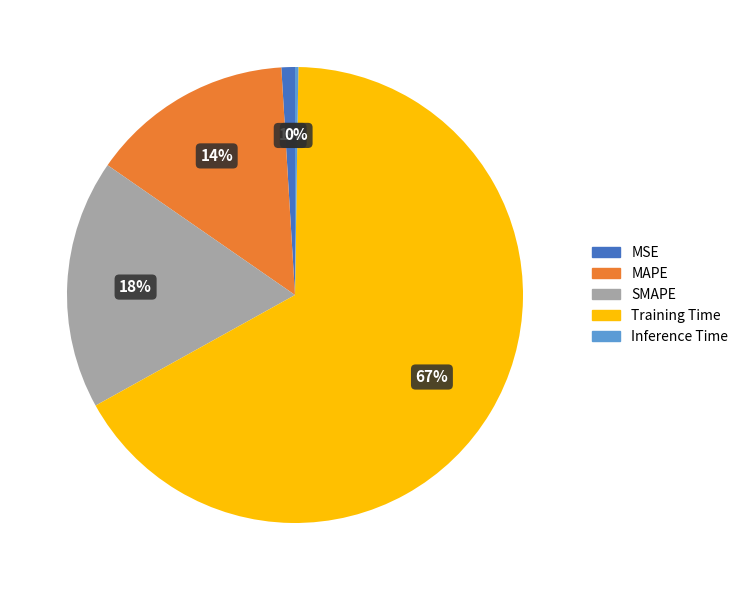

Is it true that MSE is 1% of the pie?

True